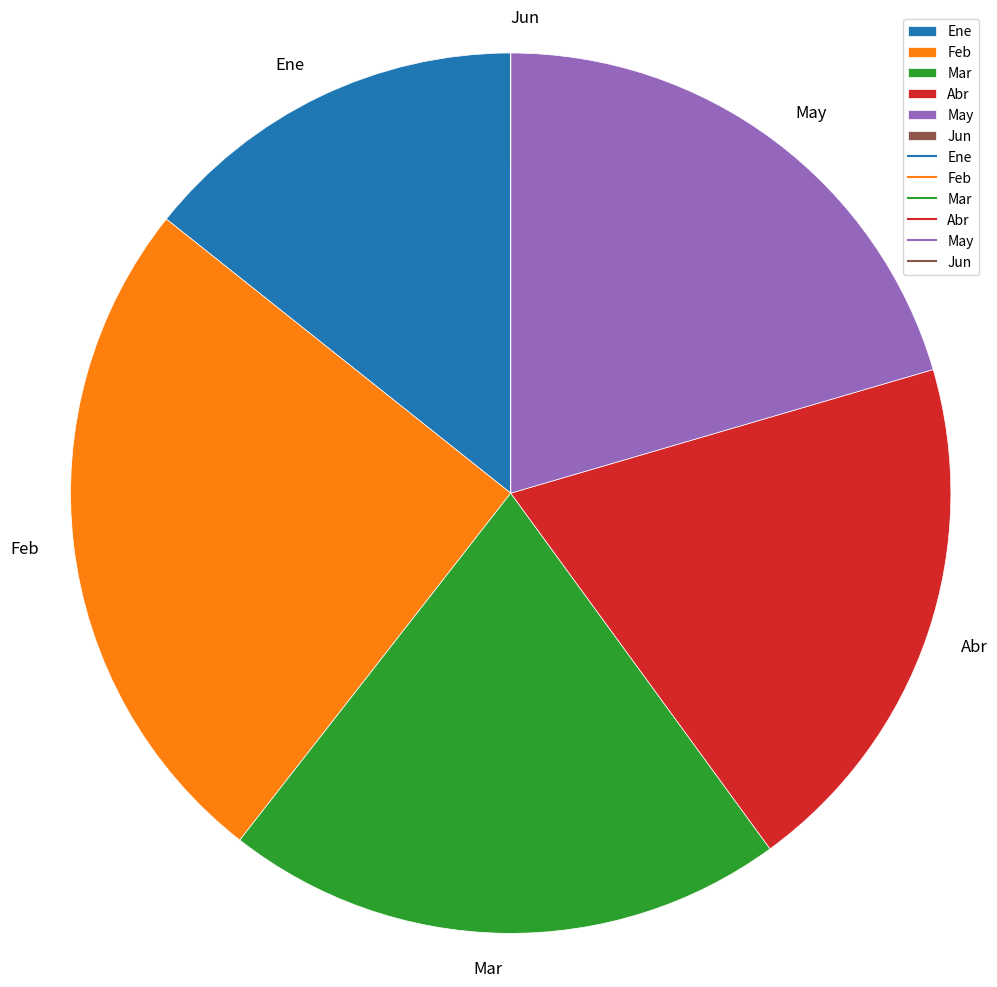

Approximately how many times larger is the value at May compared to Feb?

0.8